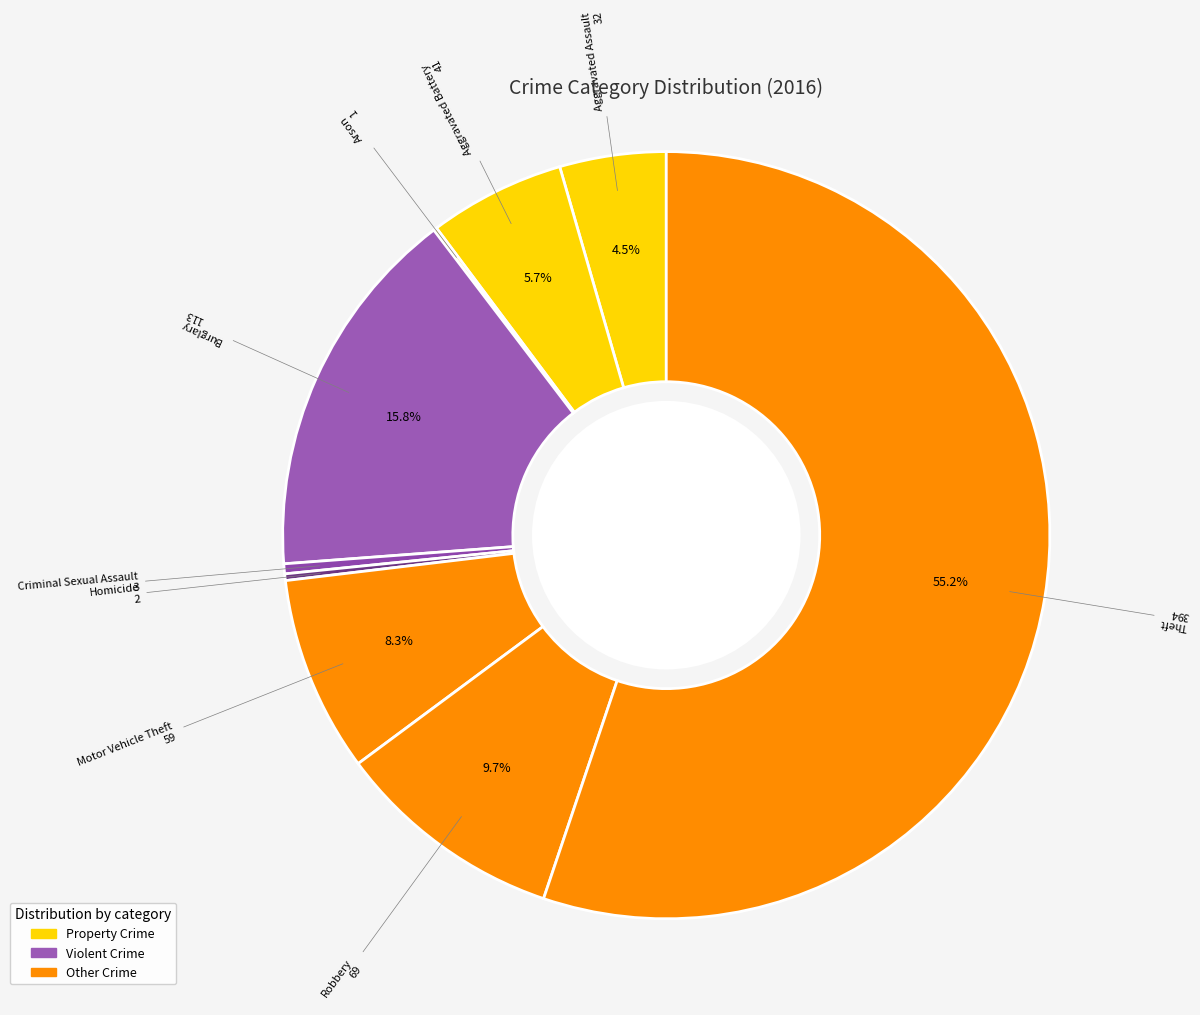

Does Theft represent more than half of the total?

Yes